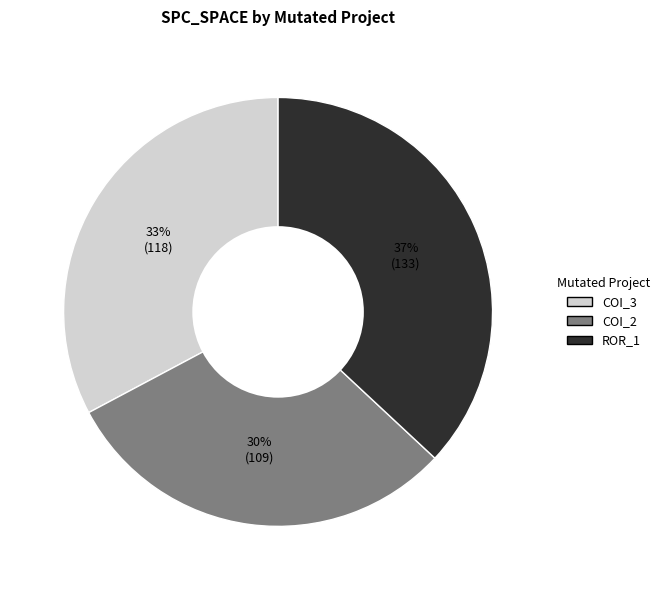

To the nearest percent, what is the average slice percentage?

33%